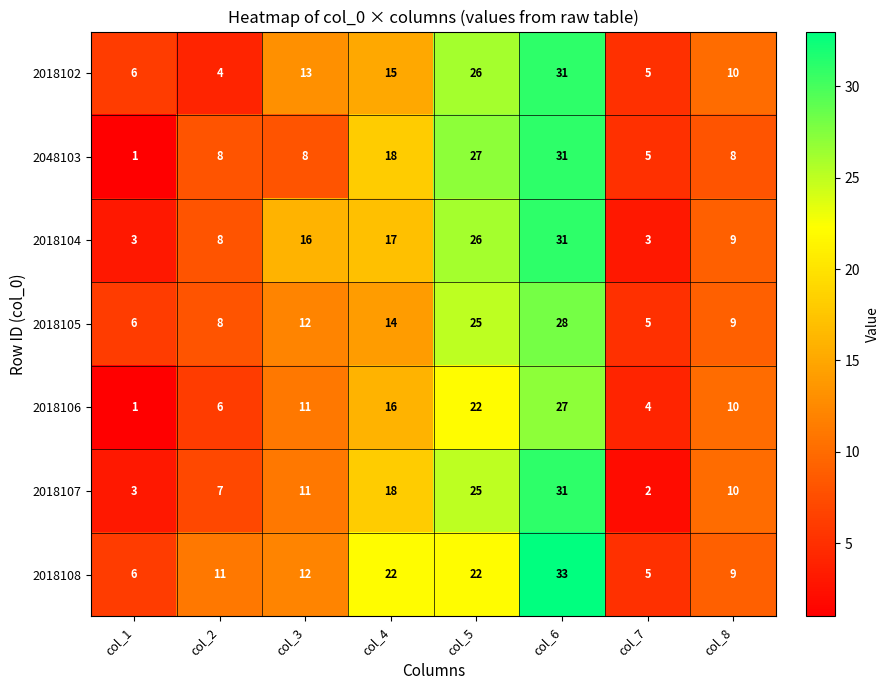

List the labels in order of 2018106 value, smallest first.

col_1, col_7, col_2, col_8, col_3, col_4, col_5, col_6